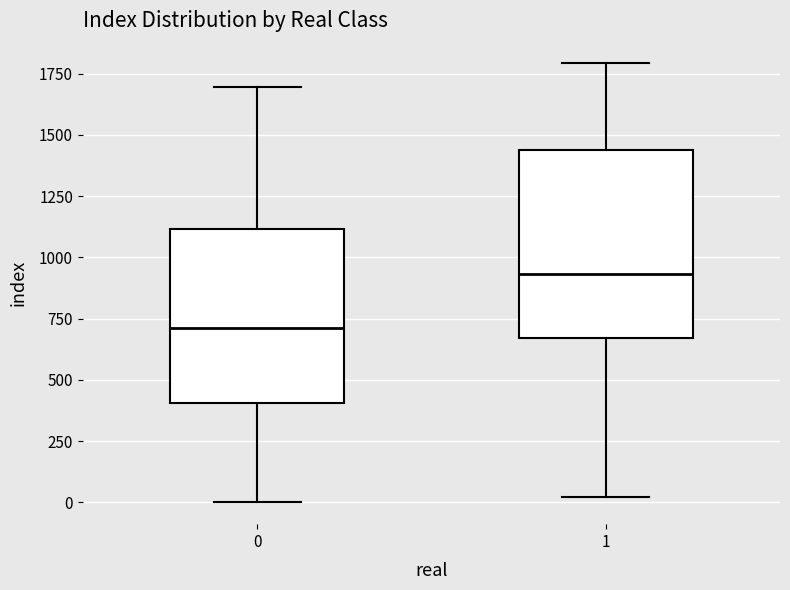

Which box is the tallest, from its lower edge to its upper edge?

1